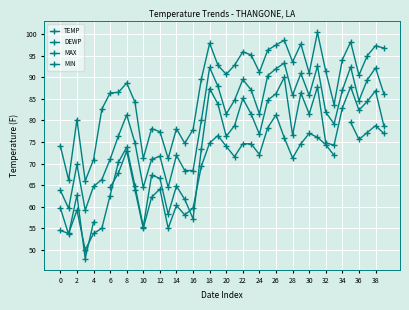

What is the average value of the TEMP series?

79.4